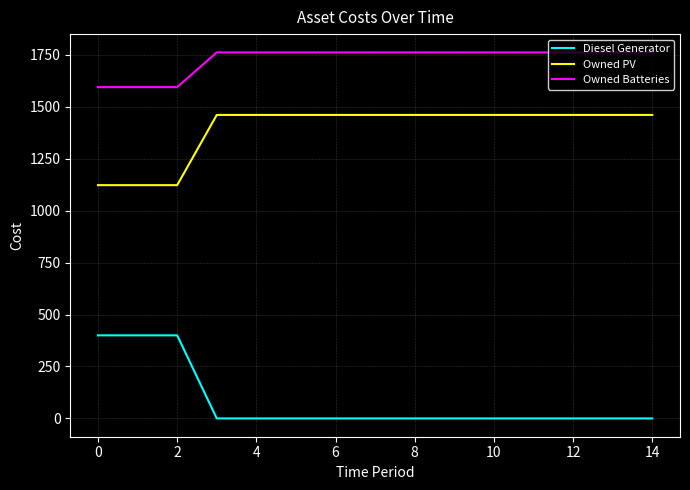

True or false: Owned PV and Diesel Generator intersect in this chart.

False